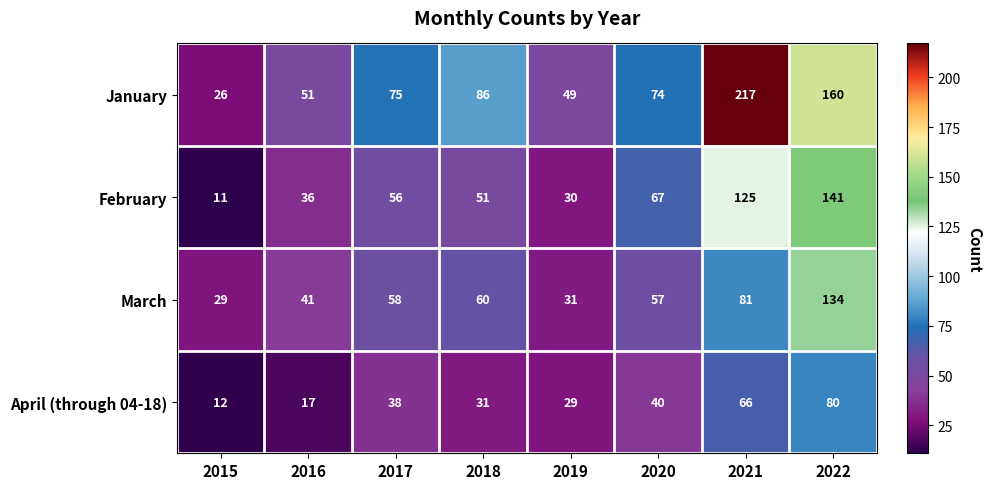

What is the difference between the maximum and second lowest values in the March series?

103